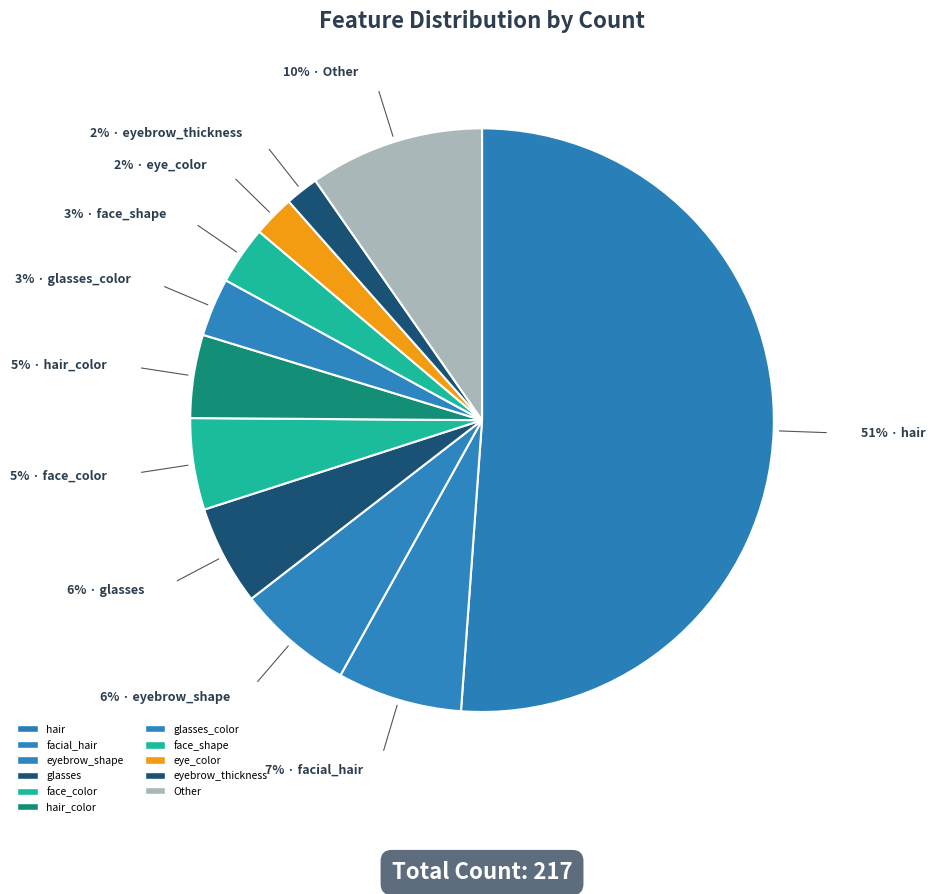

Count the number of slices in the pie.

11